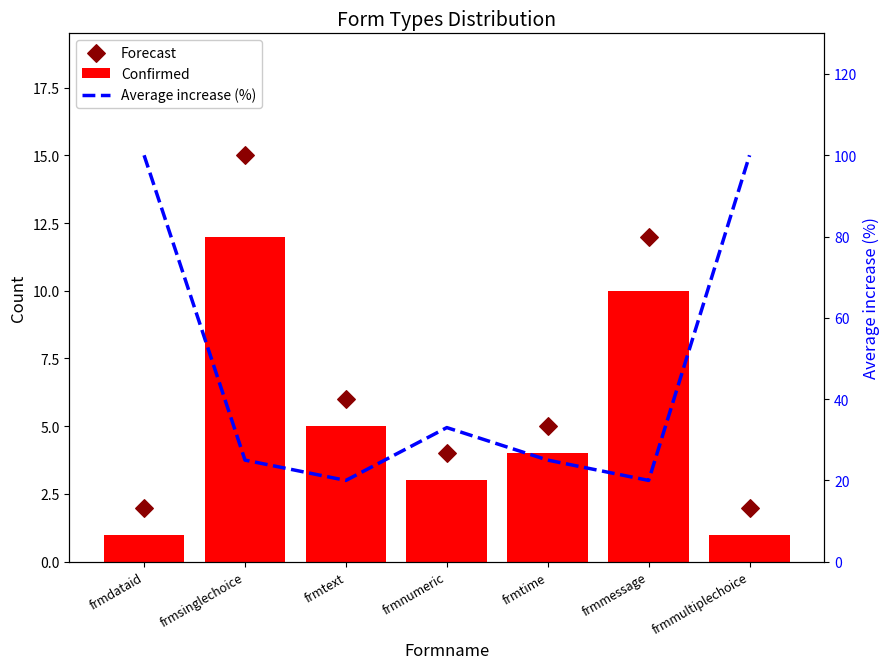

At how many categories does at least one series exceed 94?

2